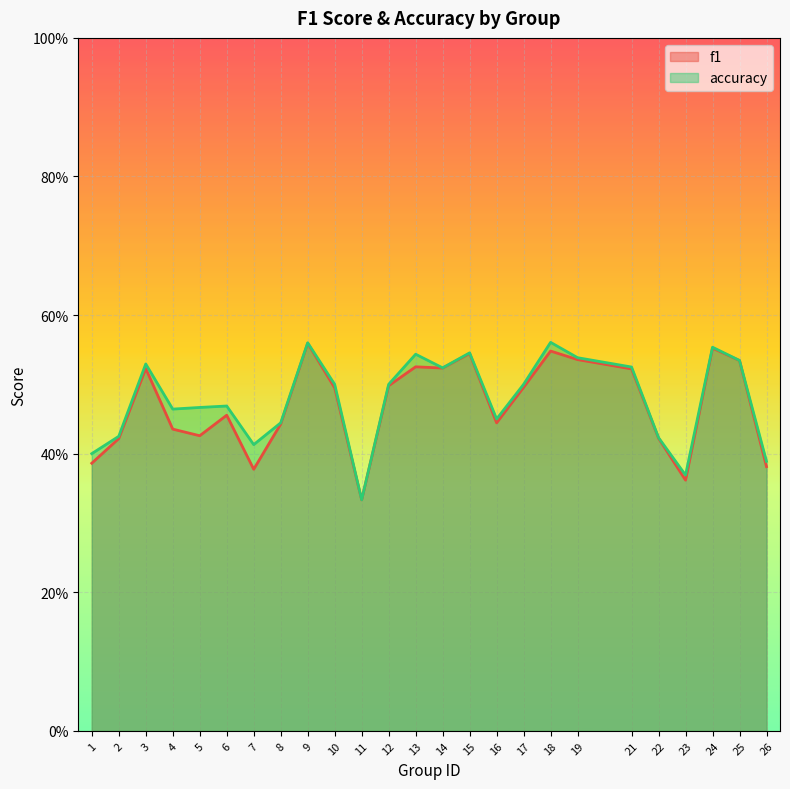

True or false: f1 has a value of 0.4 at 8.

True